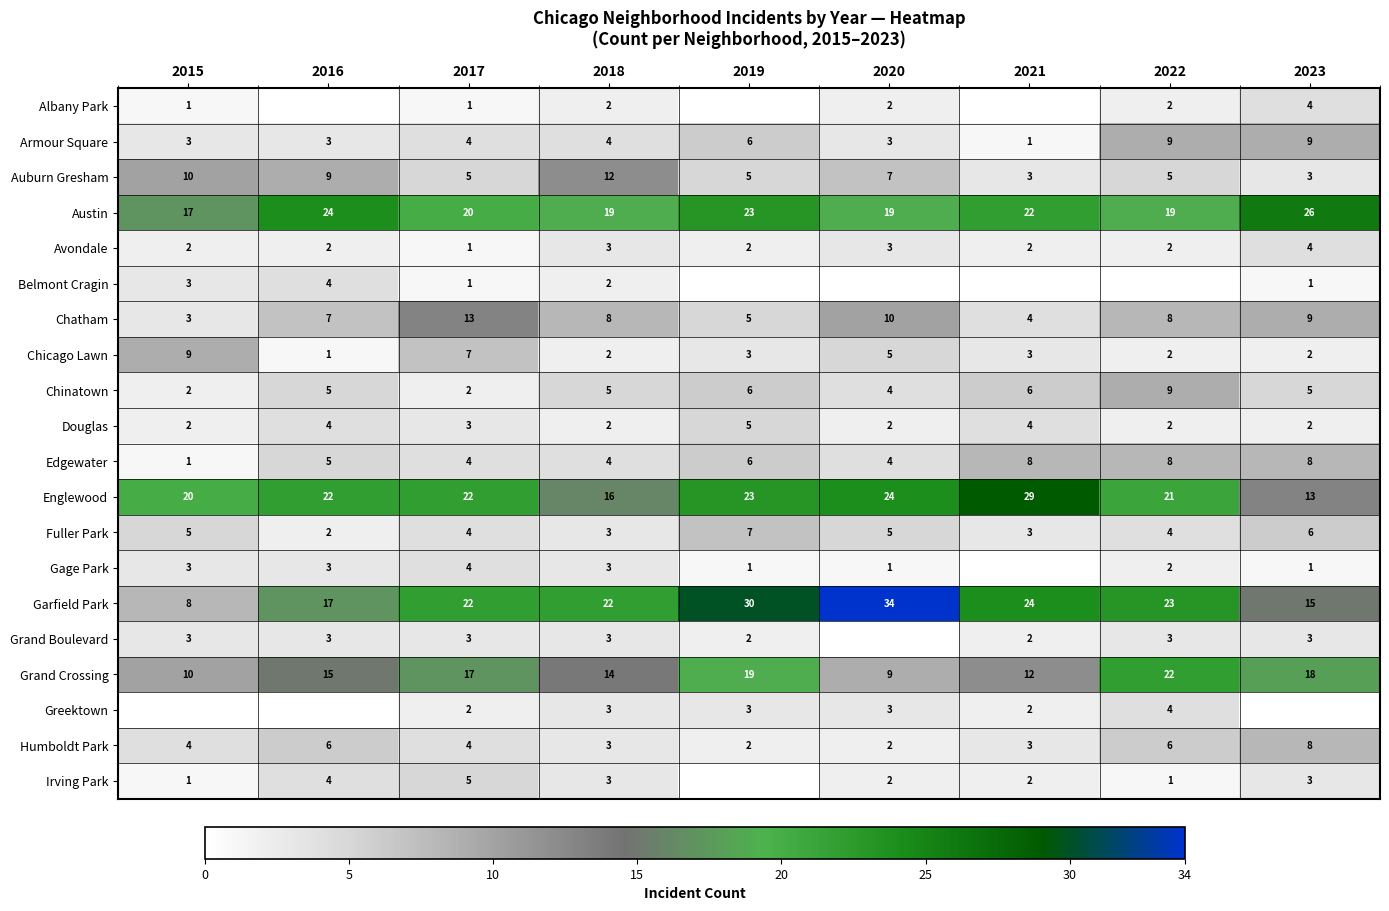

Which label corresponds to the largest value in the chart?

2020